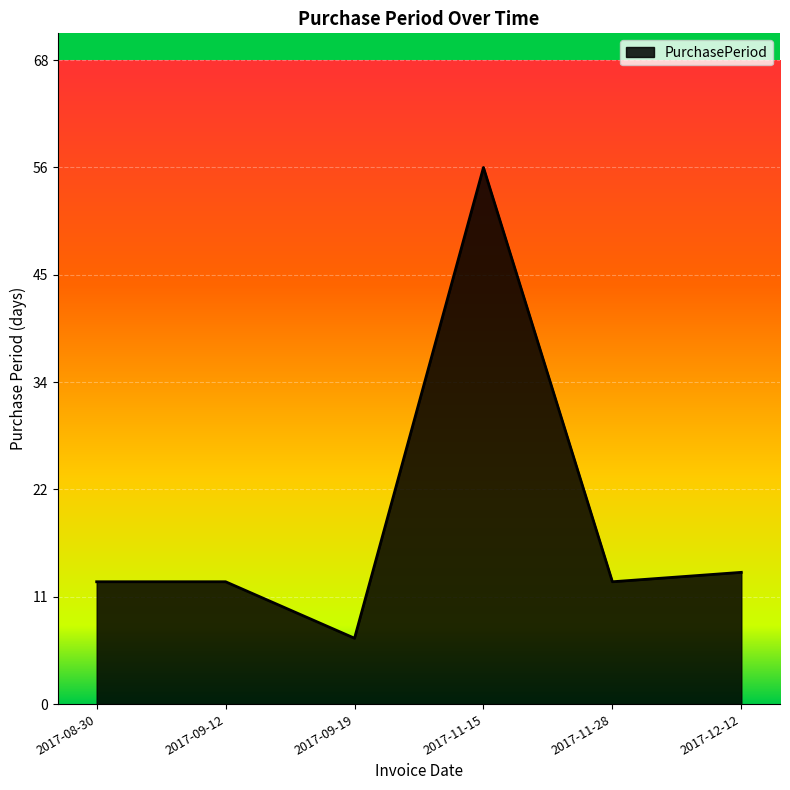

Does the chart have visible grid lines?

Yes